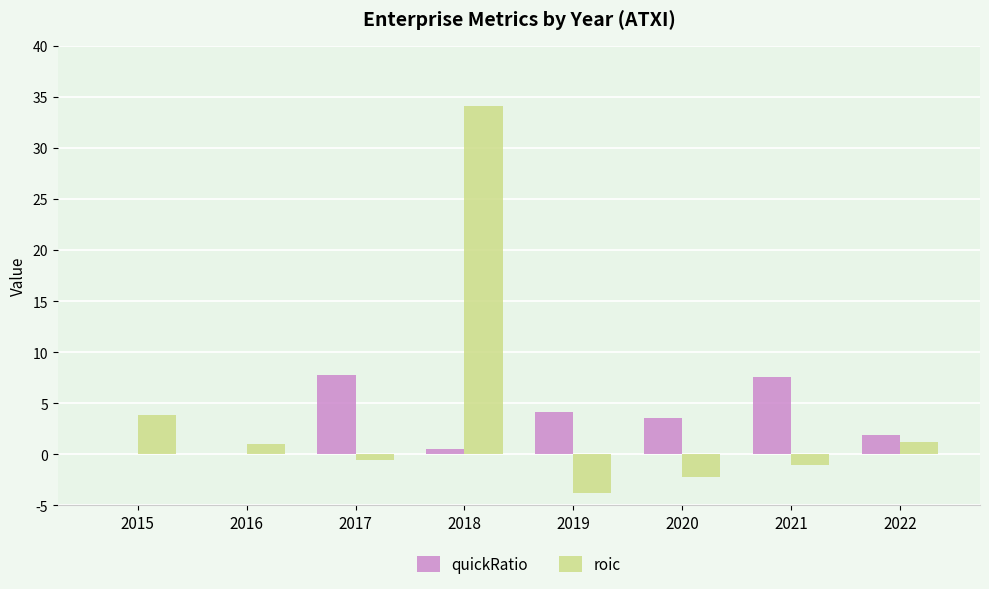

Which series has the largest total across all categories?

roic